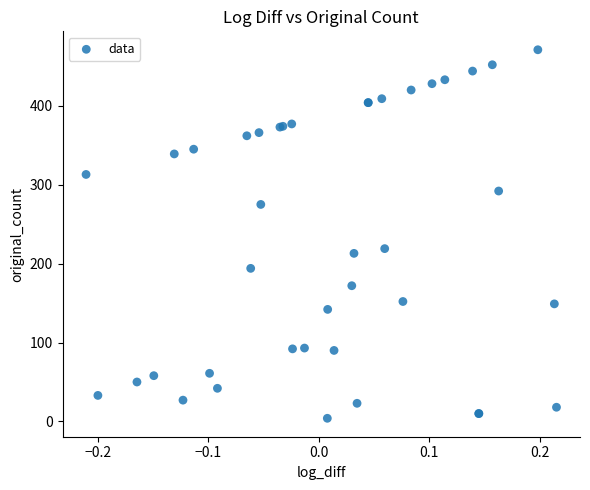

What Y value in the scatter plot is closest to 237?

219